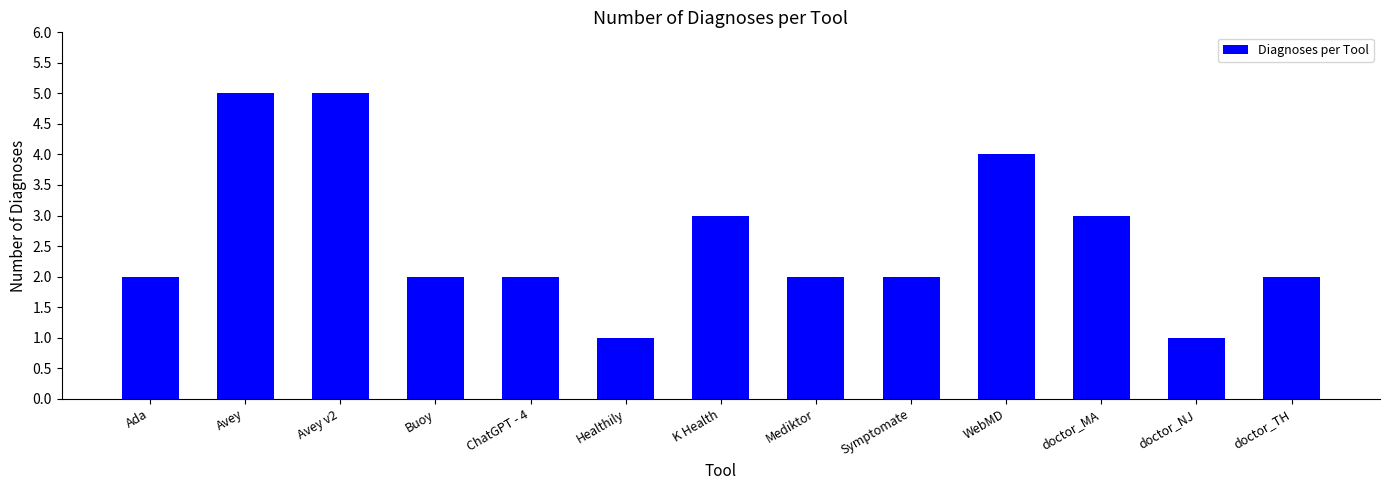

Count the values in the range 2 to 3.

8